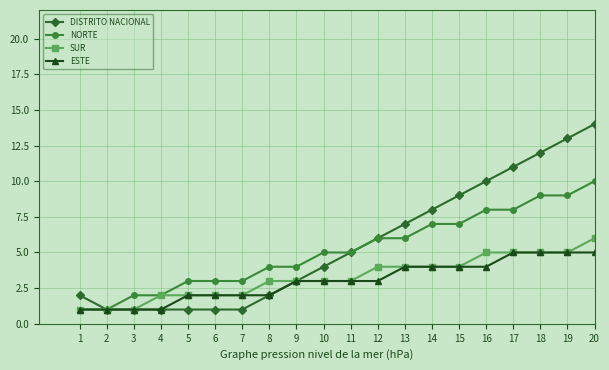

The DISTRITO NACIONAL series shows 6 at 12. True or false?

True